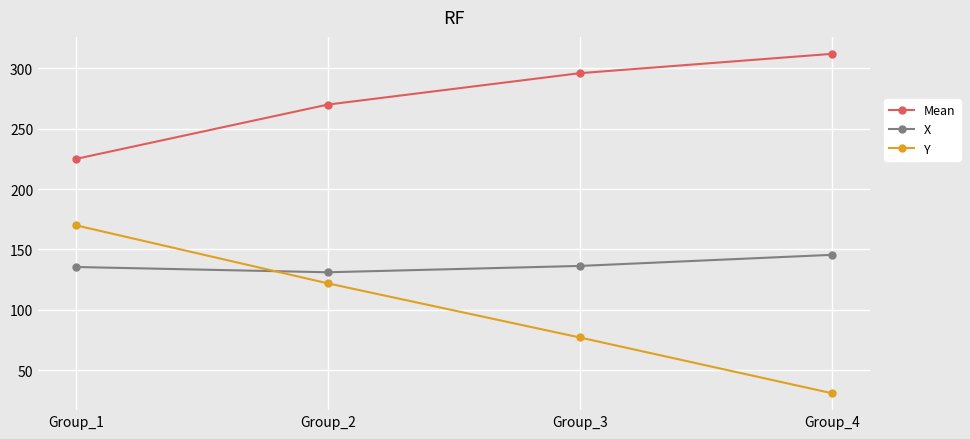

What is the average value of the Mean series?

275.8